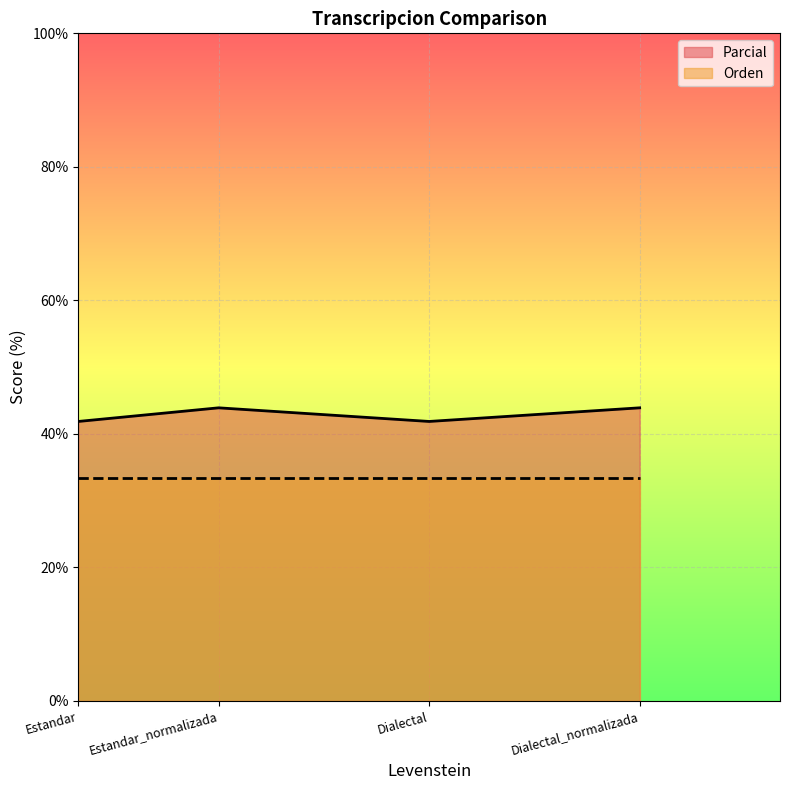

True or false: the data shows 17.4 at Dialectal_normalizada.

False